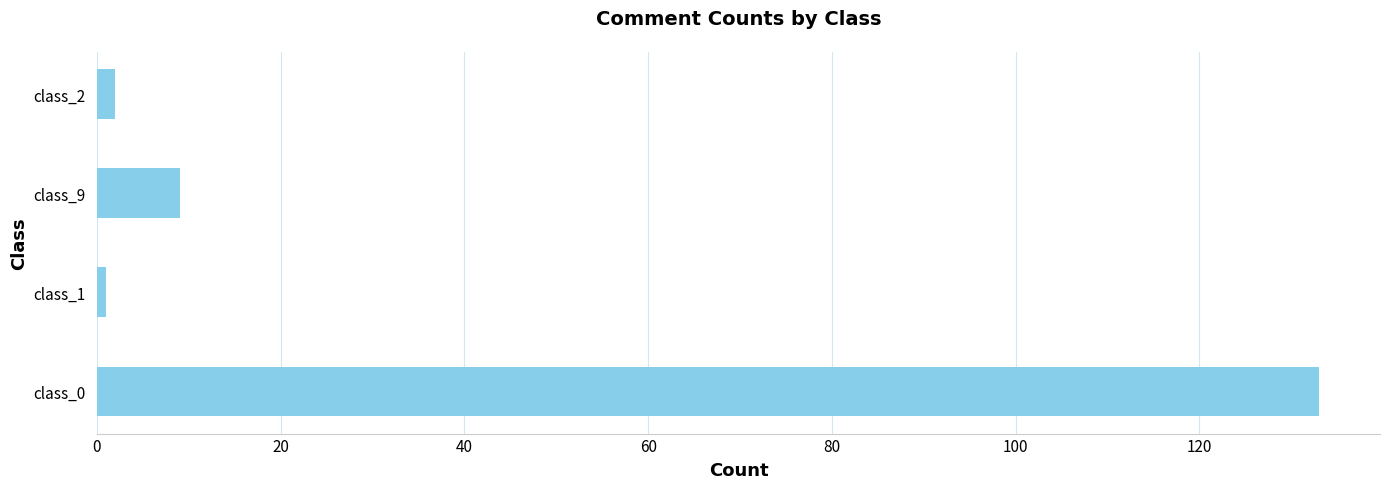

How many series are shown in this chart?

1